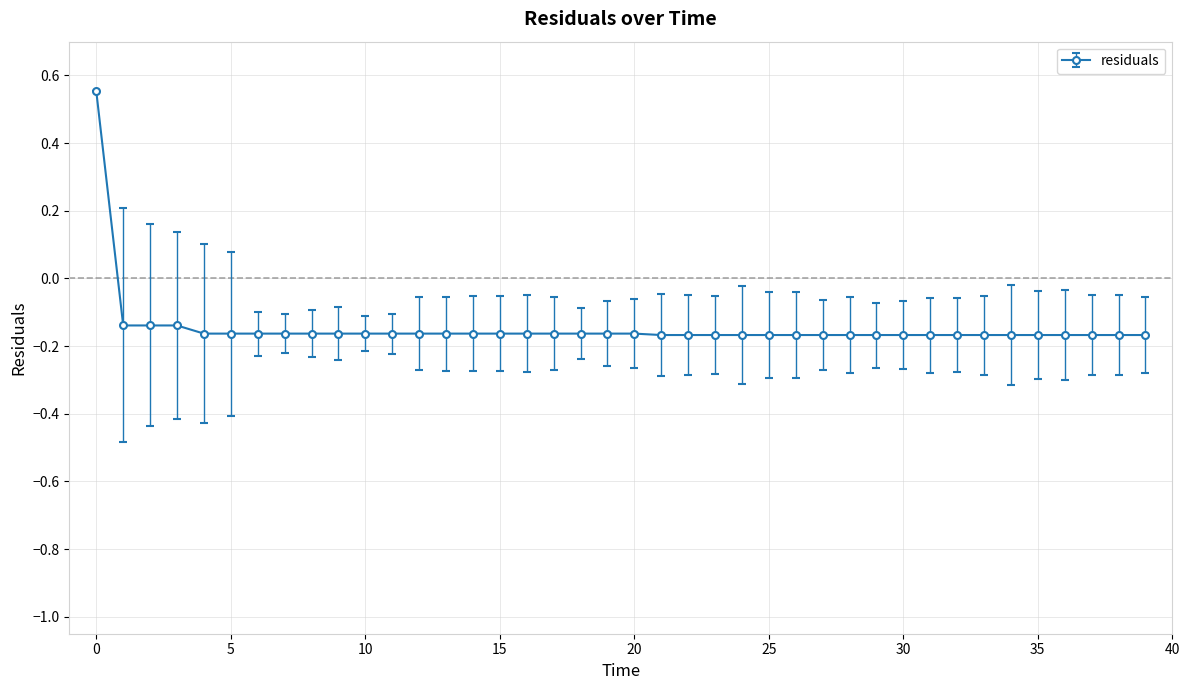

What is the difference between the maximum and minimum values?

0.7